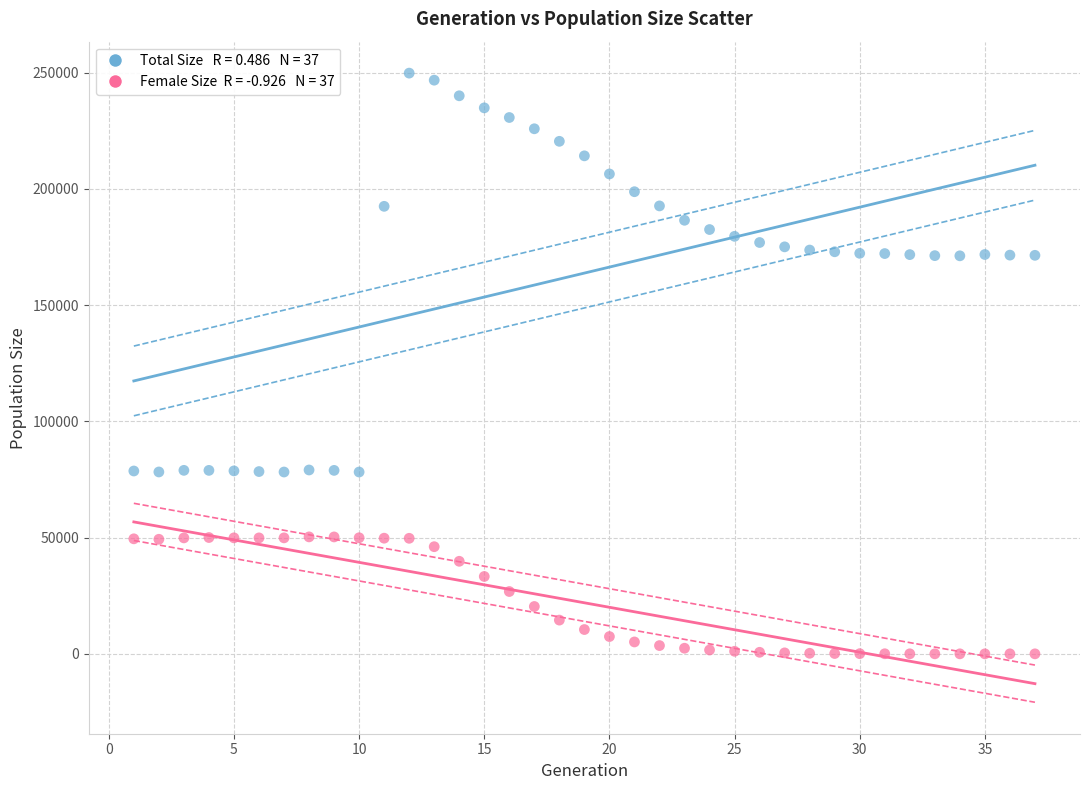

Across all data points, what is the range of X values (max minus min)?

36